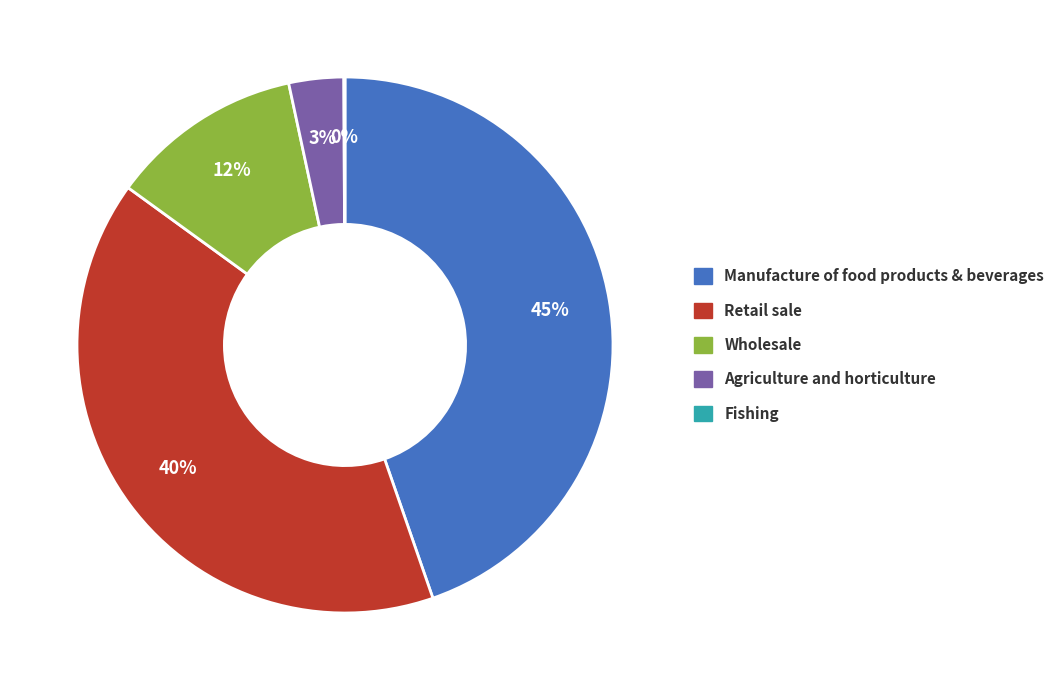

What is the largest slice in the pie chart?

Manufacture of food products & beverages